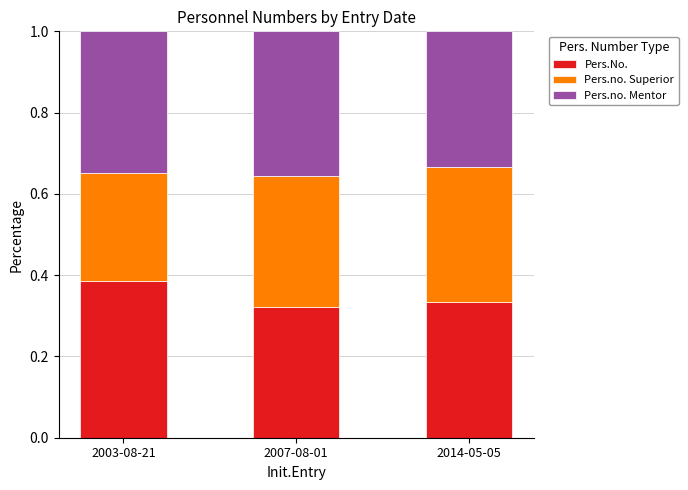

Count the number of categories in the chart.

3